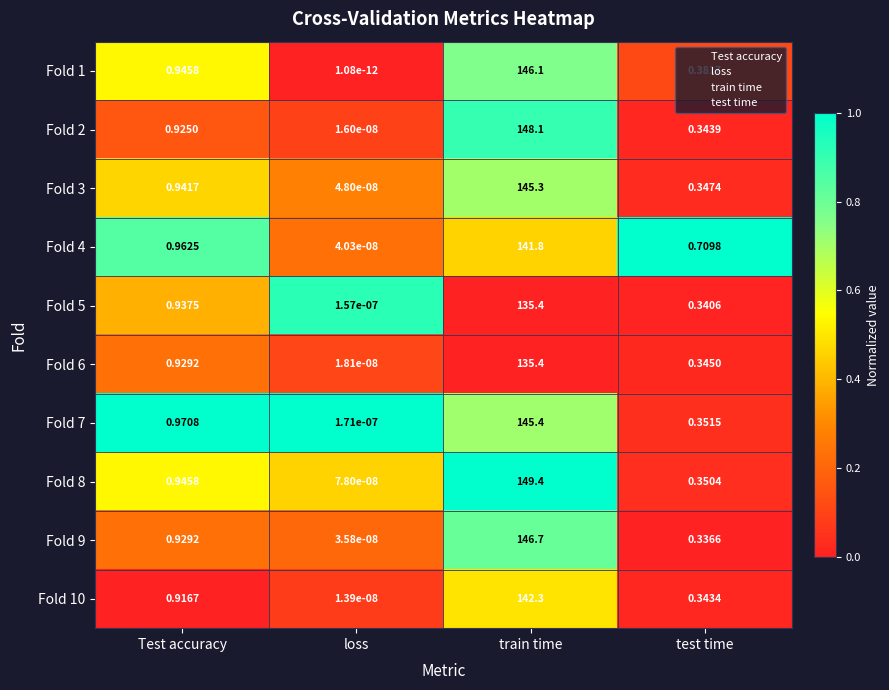

Is the value of Fold 8 at loss greater than the value of Fold 7 at train time?

No